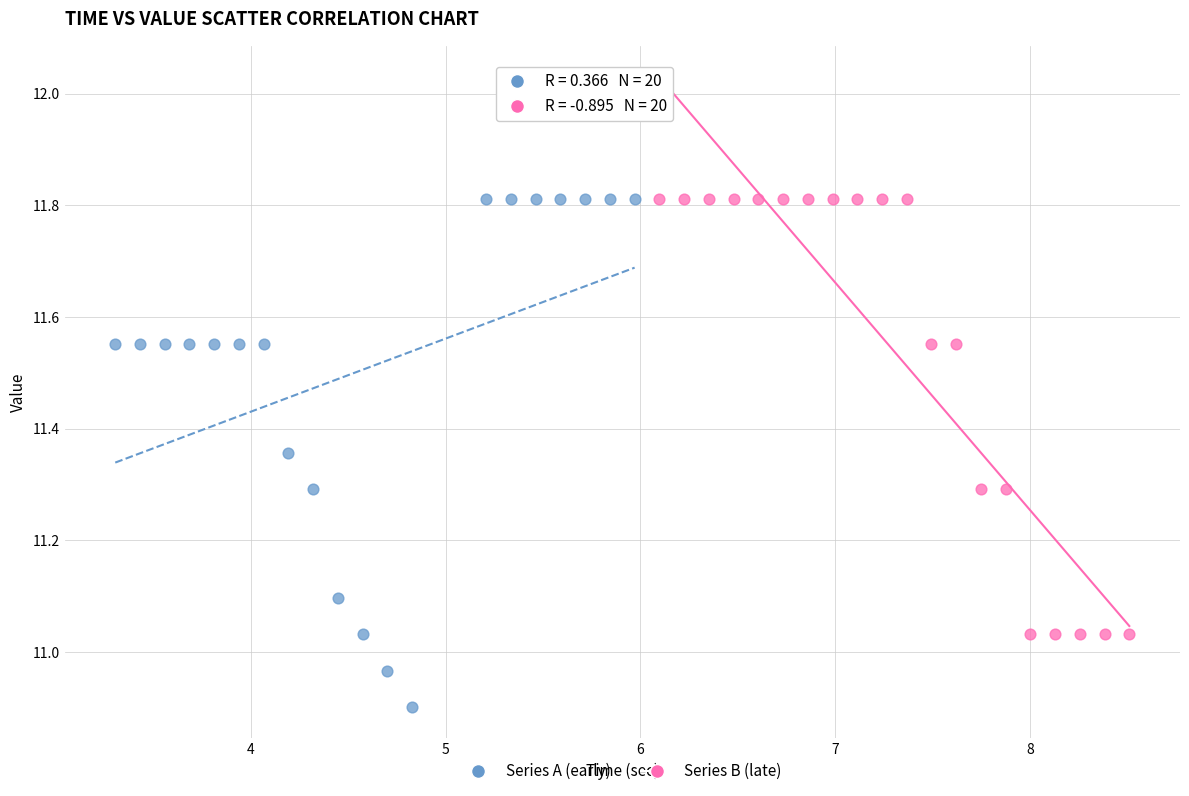

Which series contains the lowest Y value?

Series A (early)